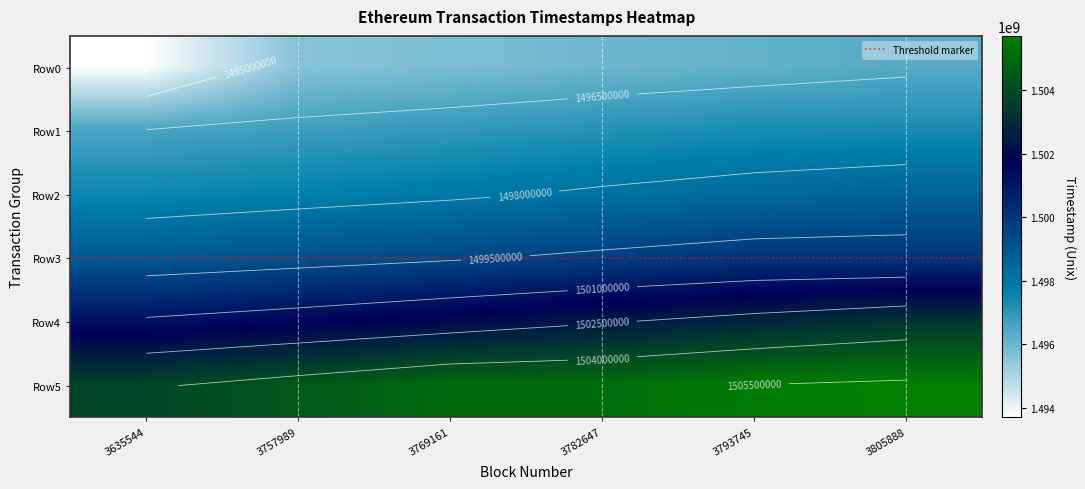

Reading left to right, what are all the values shown in this chart?

0: 1493696030	1495600752	1495777960	1495991441	1496164138	1496359093
1: 1496570665	1496748507	1496925871	1497122759	1497305308	1497323250
2: 1497485059	1497675666	1497871528	1498134142	1498368161	1498617393
3: 1498871308	1499135563	1499413041	1499707086	1500002774	1500024292
4: 1501164297	1501531751	1501966436	1502436116	1502883071	1503337747
5: 1503877612	1504457826	1505045601	1505115476	1505536031	1505701898